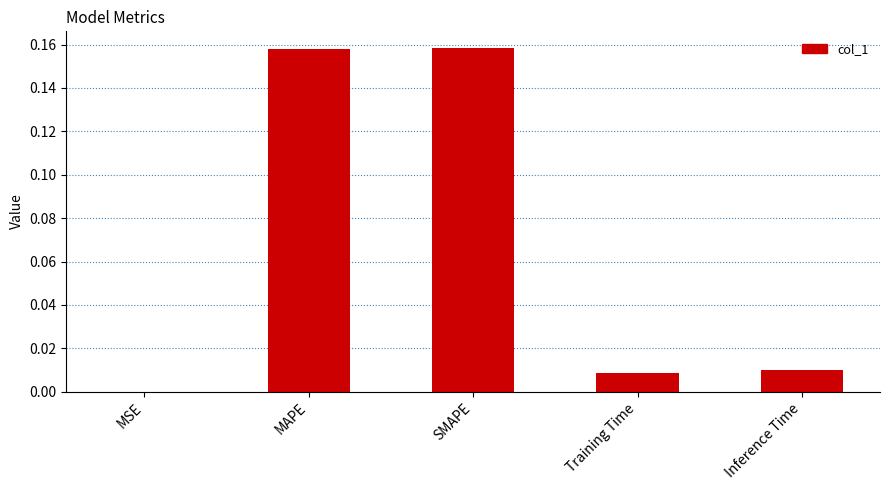

The chart shows a value of 0.0 at Inference Time. True or false?

True